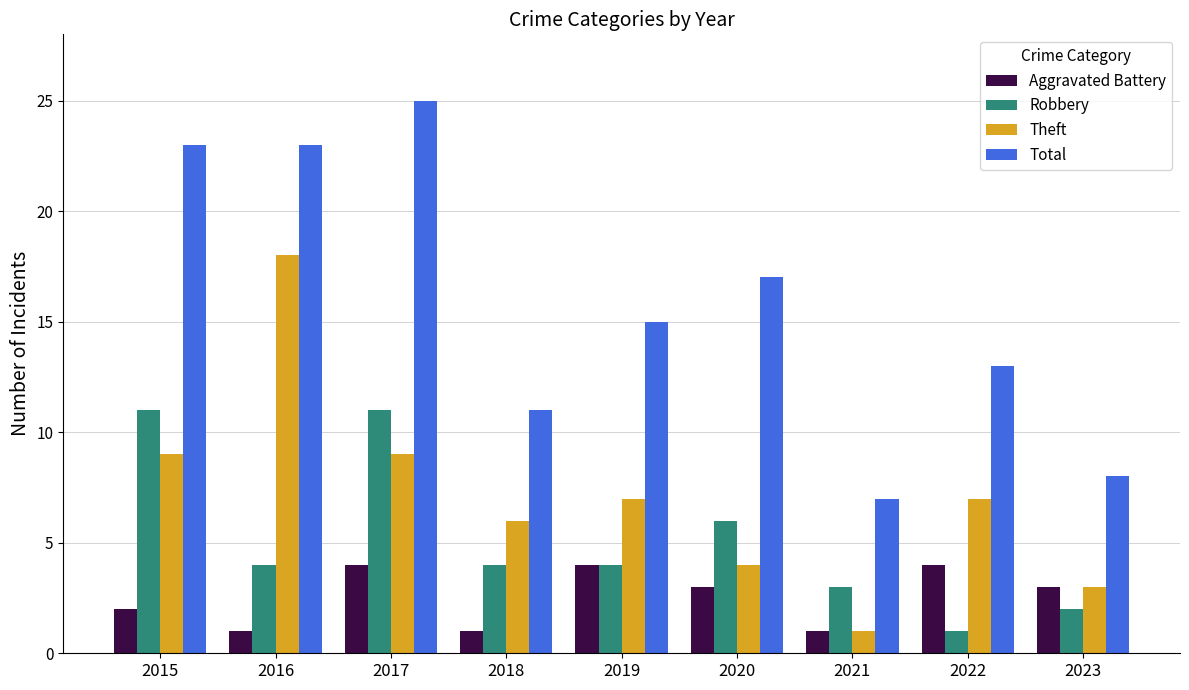

What is the value of the Total bar at the 8th from the left?

13